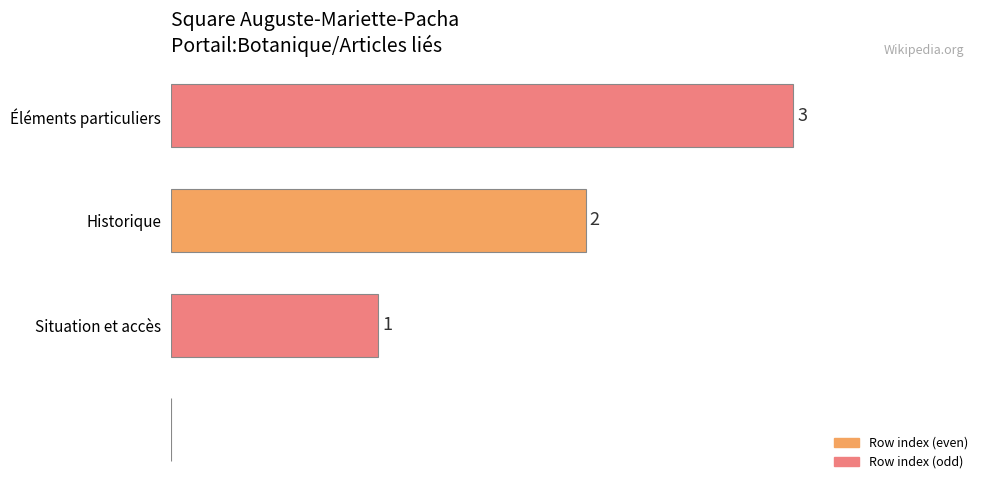

At which category does the chart reach its peak across all series?

Éléments particuliers